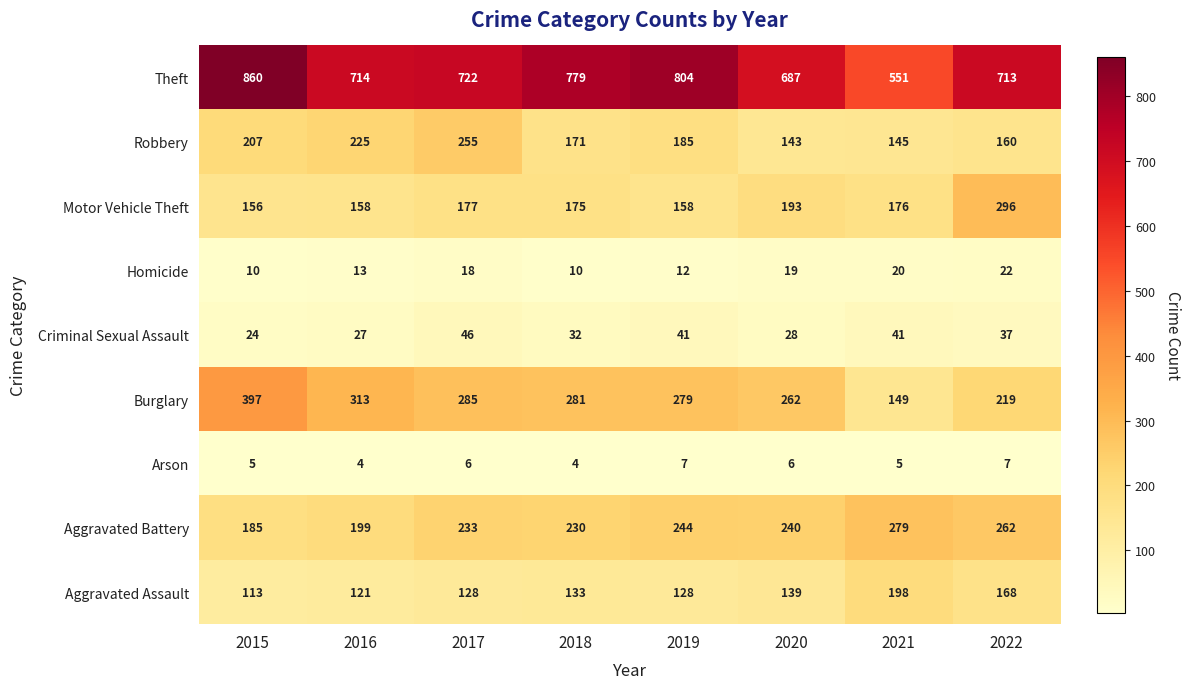

The Theft series shows 860 at 2015. True or false?

True